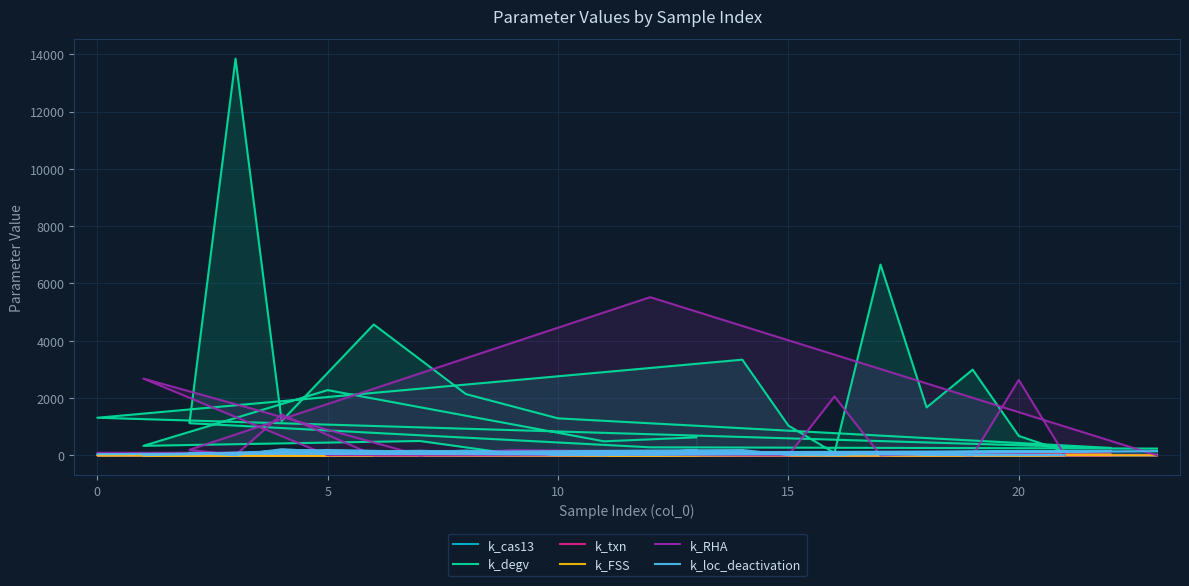

What is the average value of the k_loc_deactivation series?

77.1